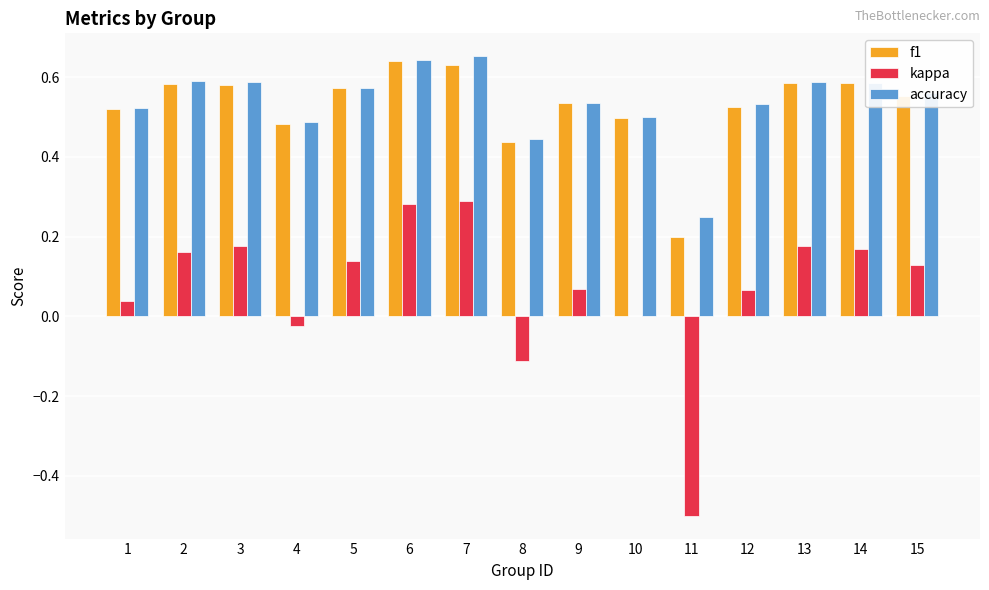

The value of kappa at 9 is 0.0. True or false?

False